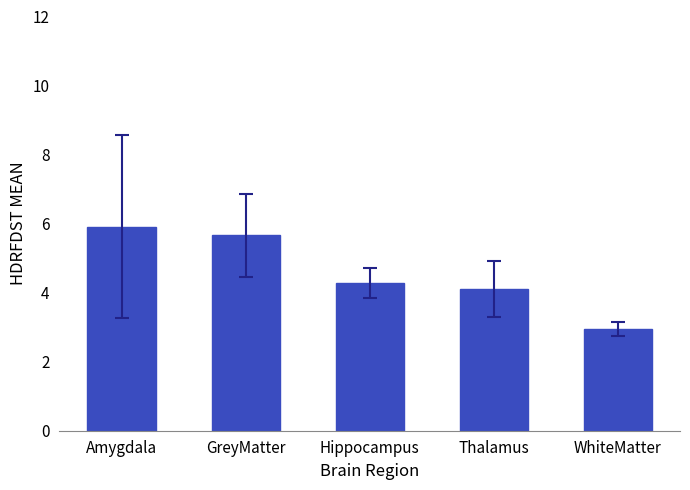

What is the label of the 2nd bar from the left?

GreyMatter